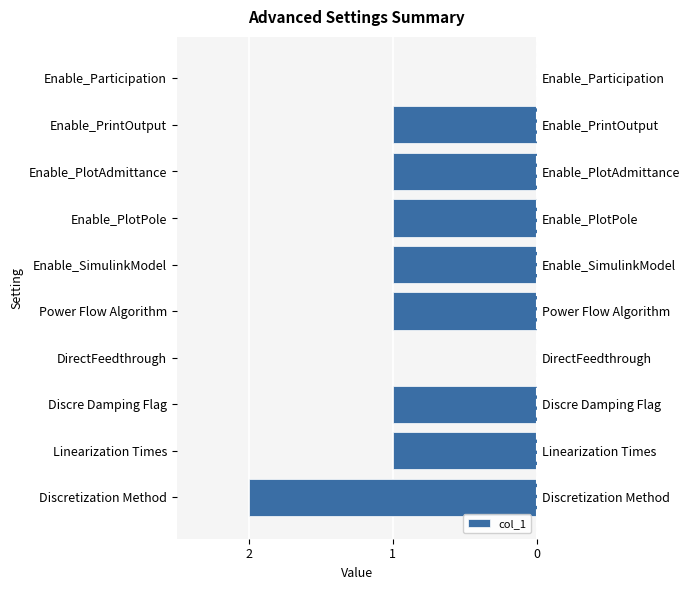

How many values are below -1?

1